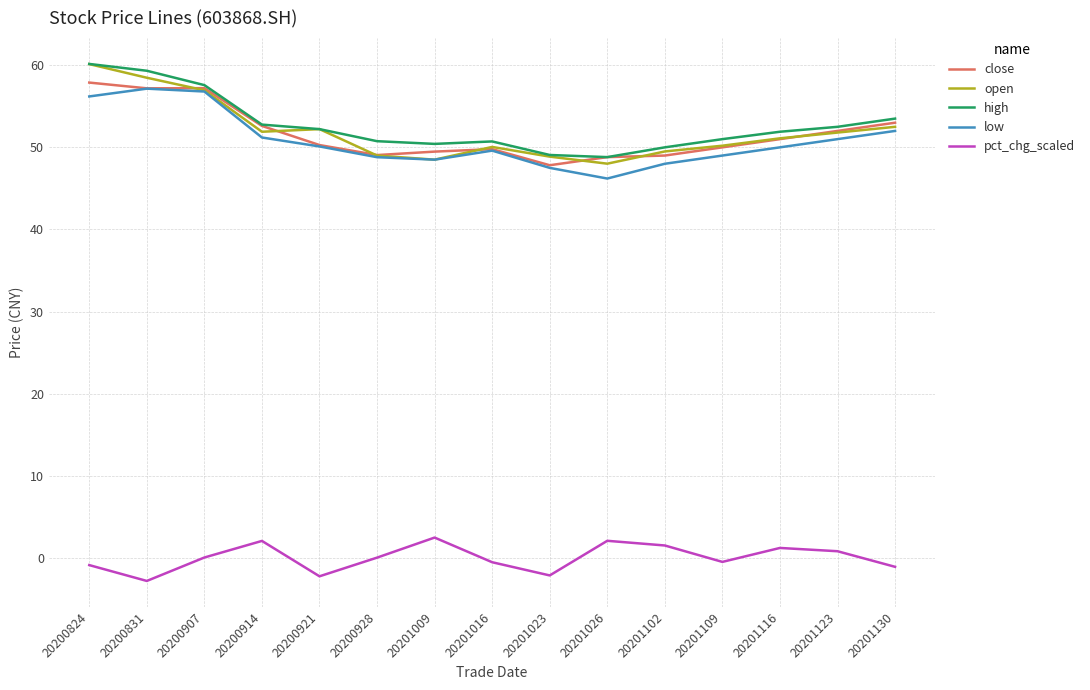

True or false: open and pct_chg_scaled intersect in this chart.

False